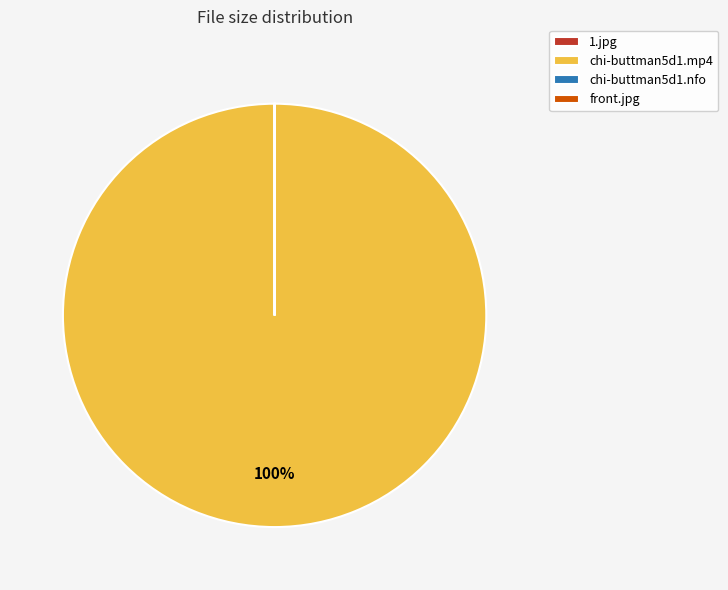

To the nearest percent, what is the difference between the largest and smallest slice percentages?

100%